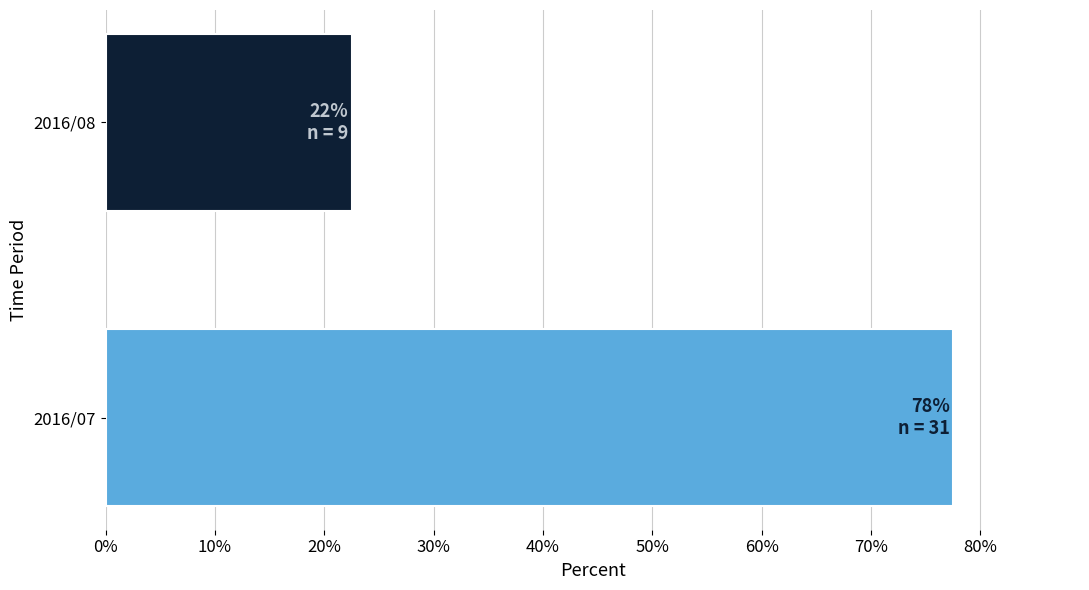

Between 2016/08 and 2016/07, which is larger?

2016/07